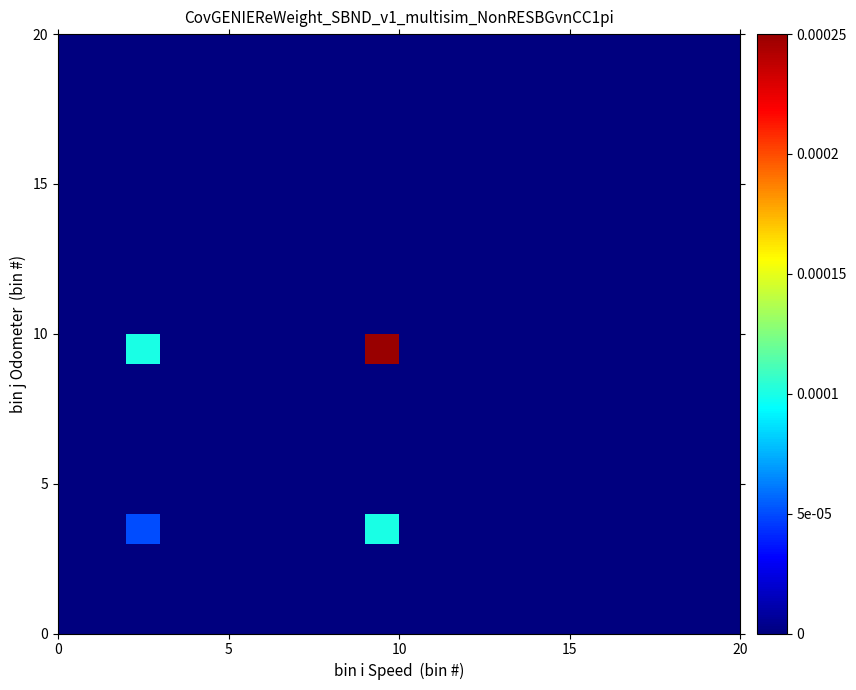

How many categories are shown in the chart?

20